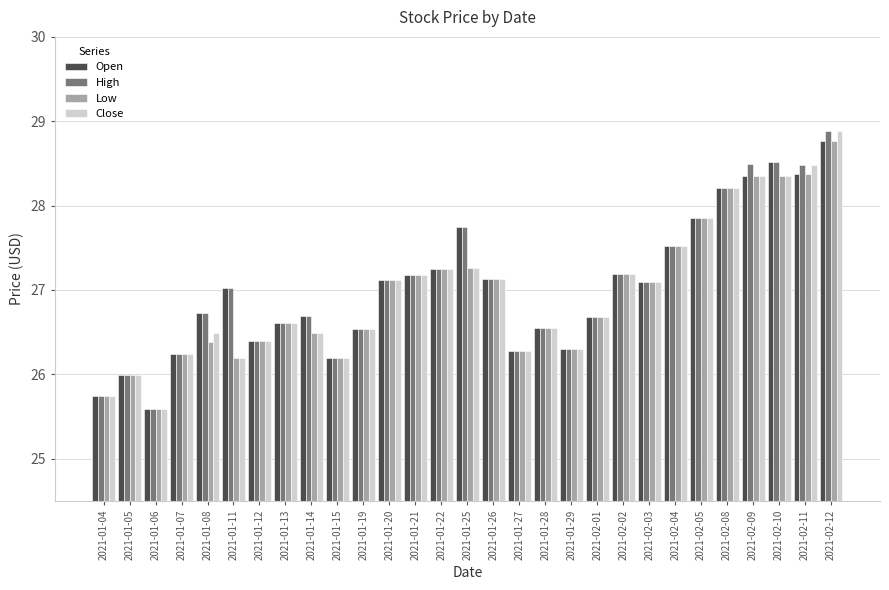

What are all the series names shown in the legend?

Open, High, Low, Close